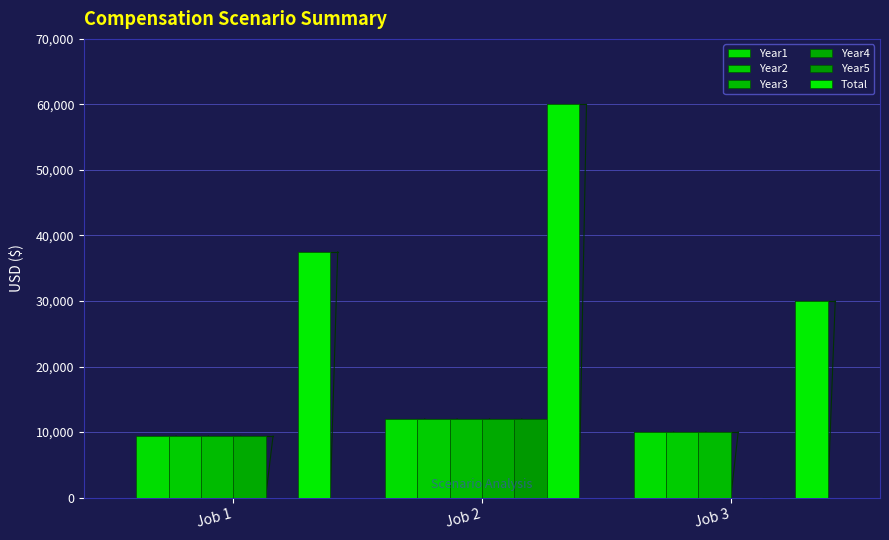

What is the maximum value shown in the chart?

60000